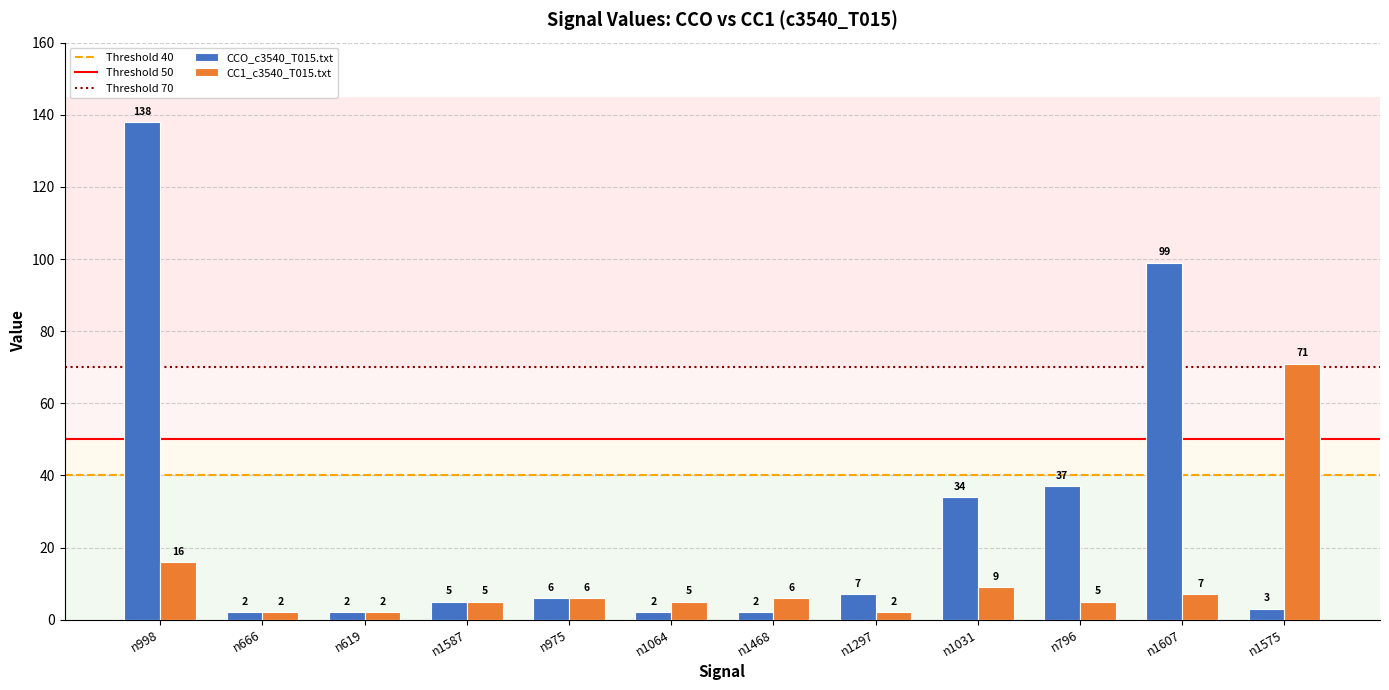

Which series has the widest spread of values?

CCO_c3540_T015.txt